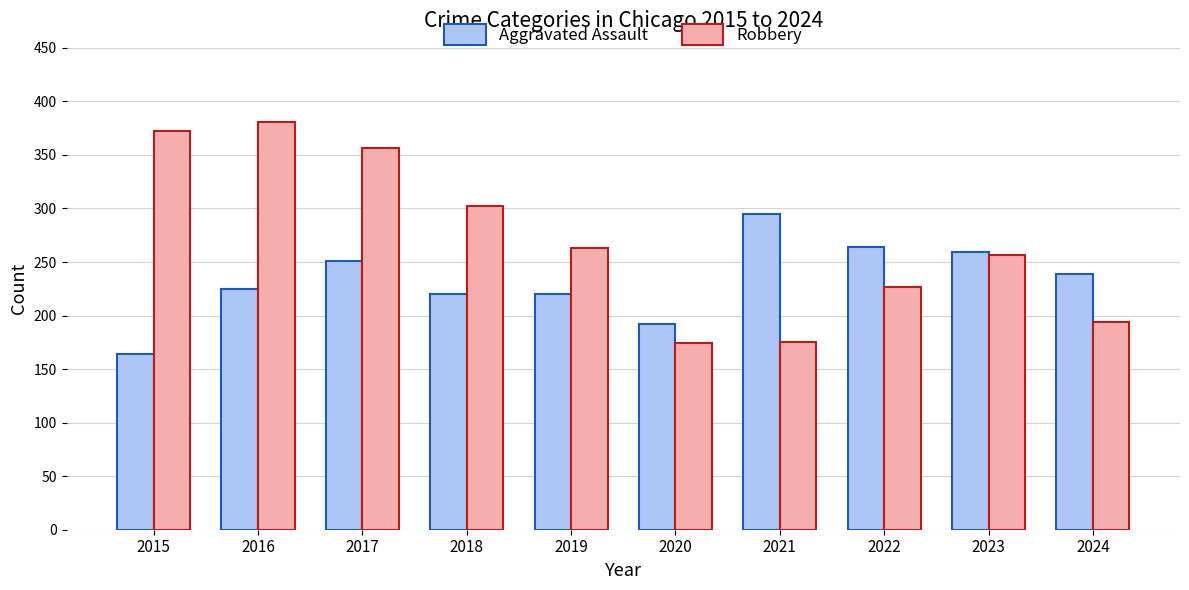

How many bars are there in total?

20